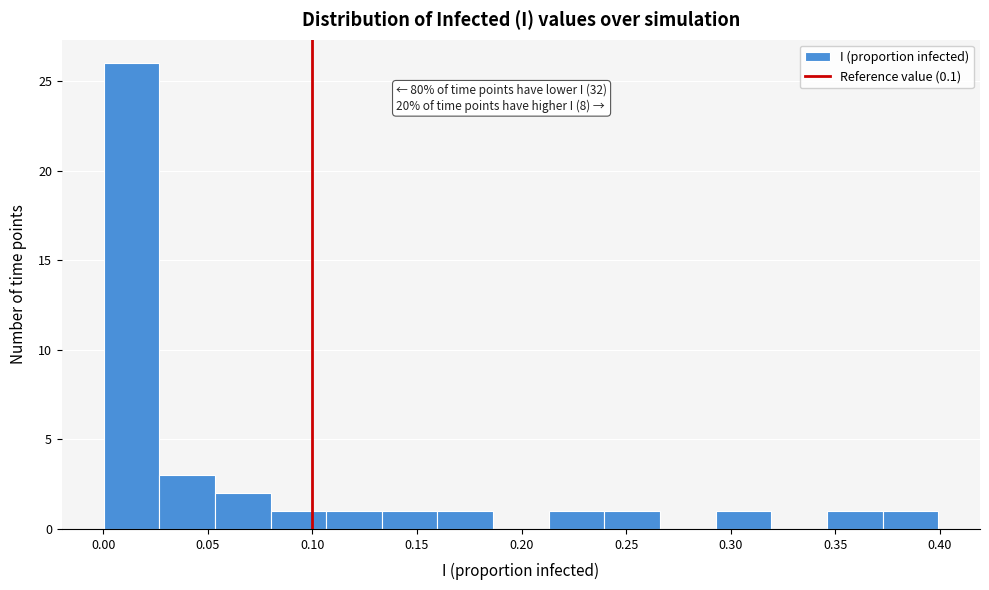

Over which range of the x-axis is the bar tallest?

0.000 to 0.025